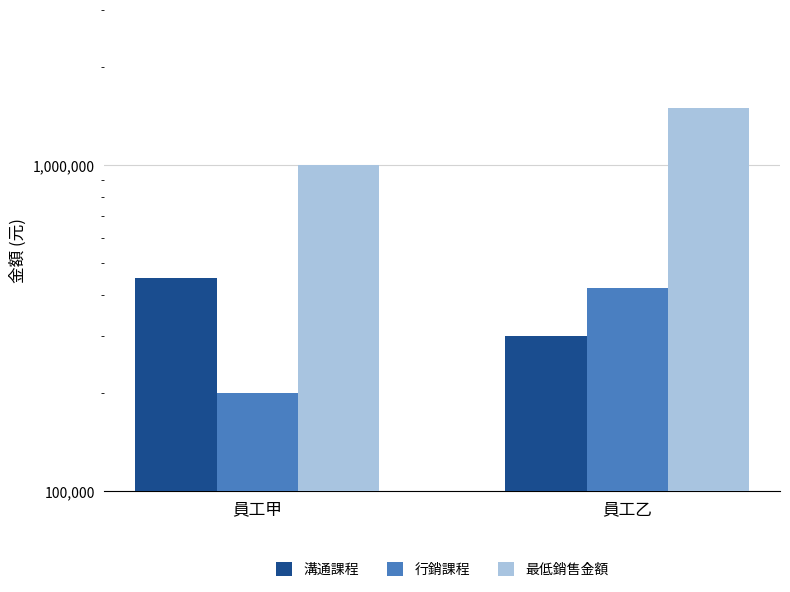

Reading left to right, what are all the values shown in this chart?

溝通課程: 450000	300000
行銷課程: 200000	420000
最低銷售金額: 1000000	1500000